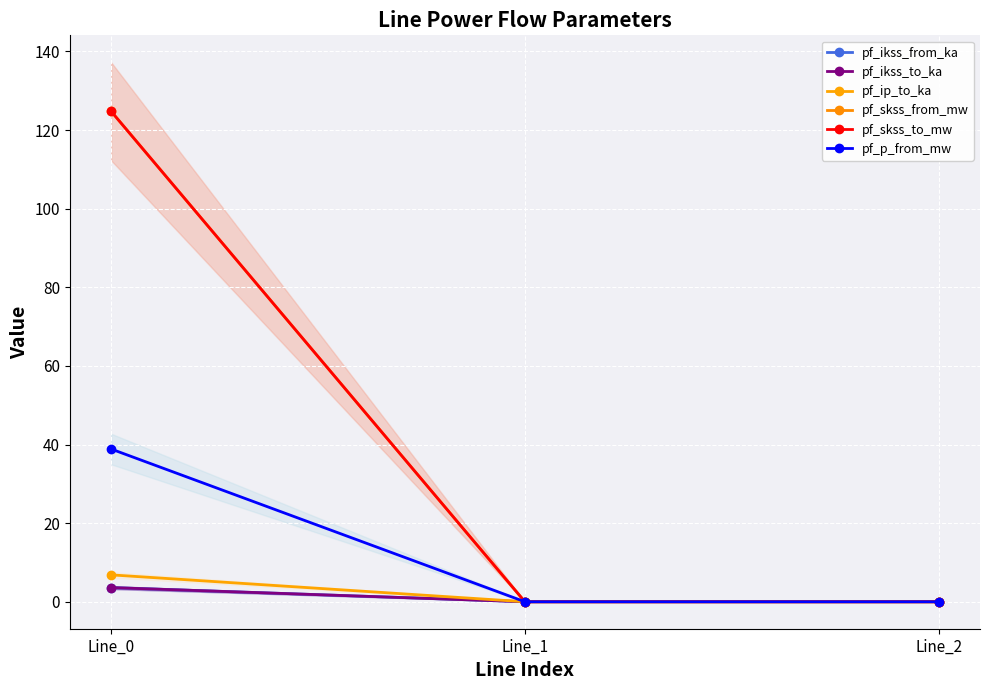

The value of pf_skss_from_mw at Line_2 is 44.3. True or false?

False